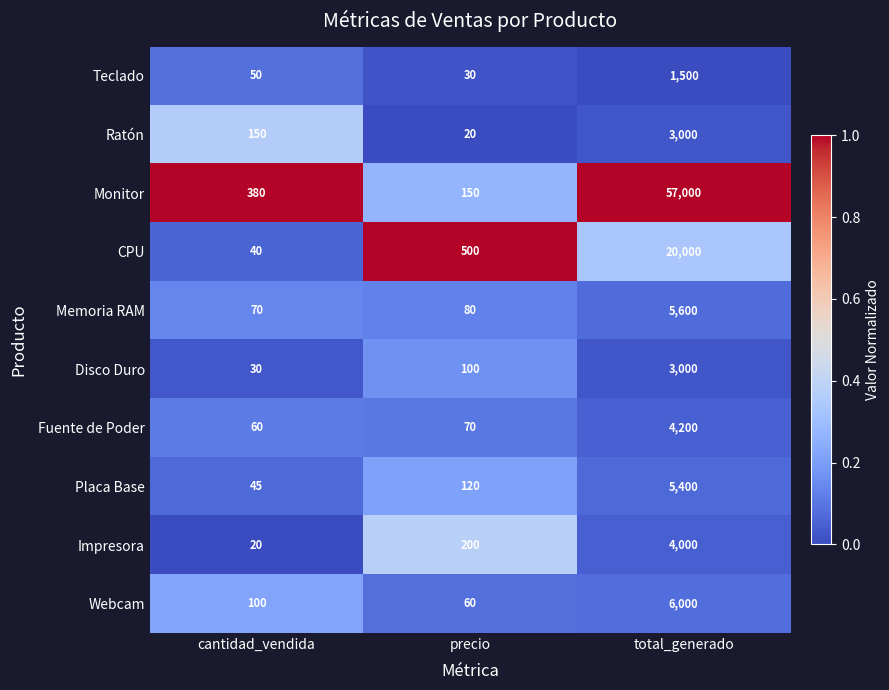

Reading left to right, list all the values displayed in this chart.

Teclado: 50	30	1500
Ratón: 150	20	3000
Monitor: 380	150	57000
CPU: 40	500	20000
Memoria RAM: 70	80	5600
Disco Duro: 30	100	3000
Fuente de Poder: 60	70	4200
Placa Base: 45	120	5400
Impresora: 20	200	4000
Webcam: 100	60	6000